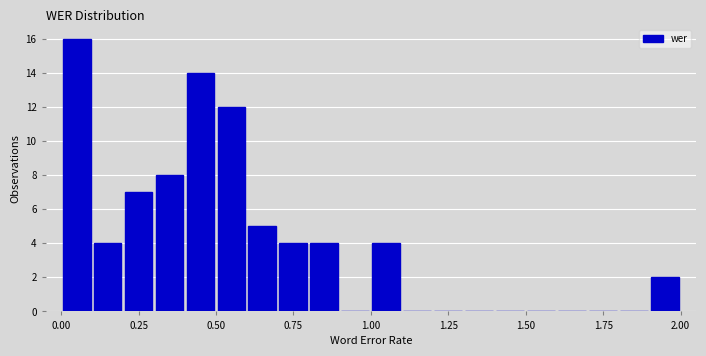

Read against the x-axis, roughly where is the centre of the tallest bar?

0.05